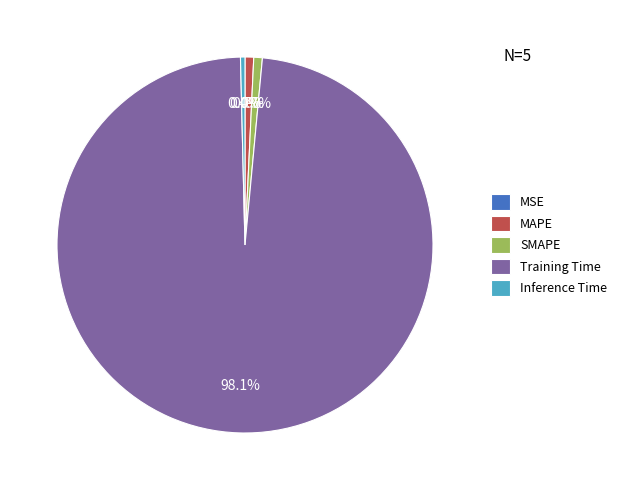

What is the largest slice in the pie chart?

Training Time